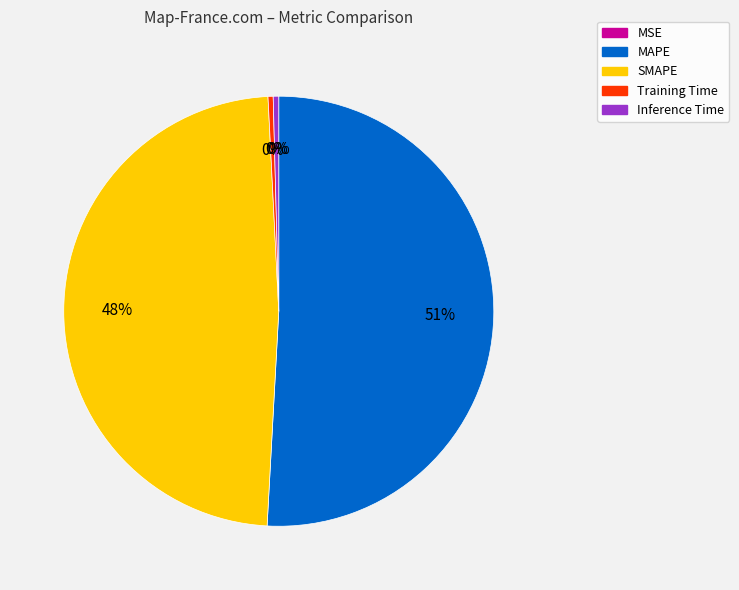

What is the majority slice?

MAPE